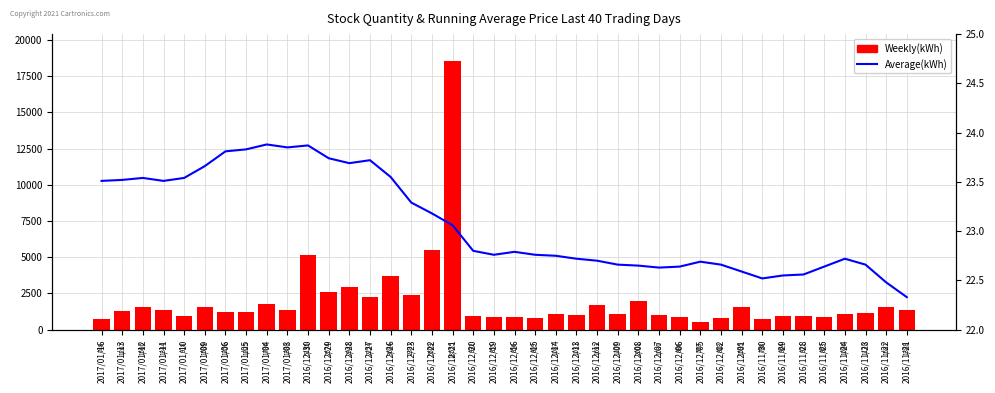

The value of Weekly(kWh) at 2016/12/20 is 932.0. True or false?

True